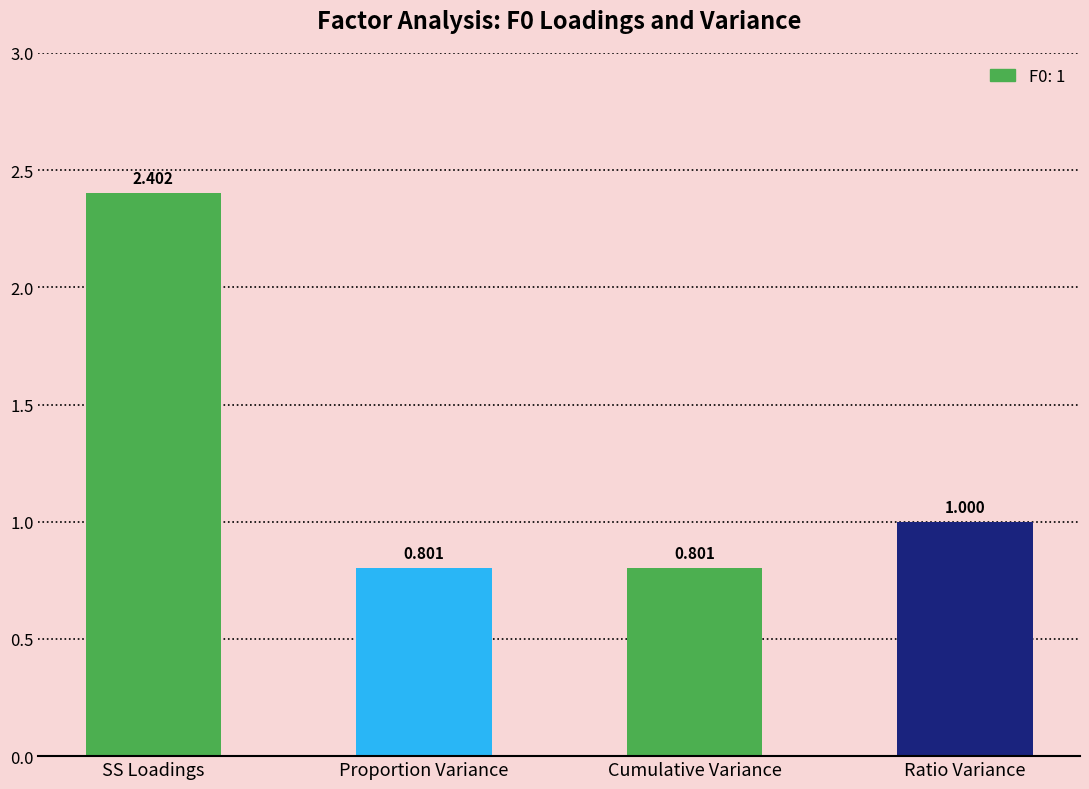

Reading left to right, what are all the values shown in this chart?

2.4	0.8	0.8	1.0